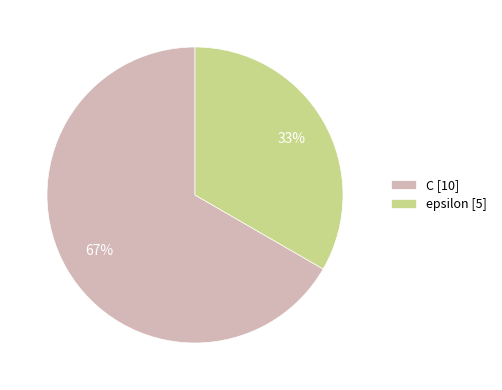

Is there any slice that represents more than half of the pie?

Yes